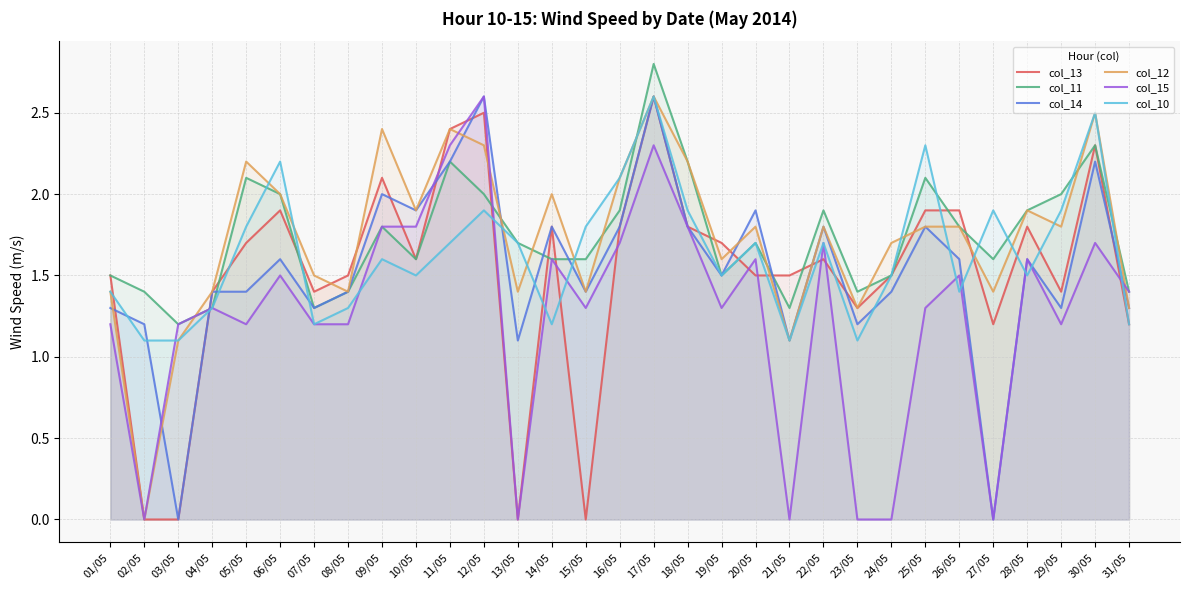

True or false: col_12 and col_10 intersect in this chart.

True